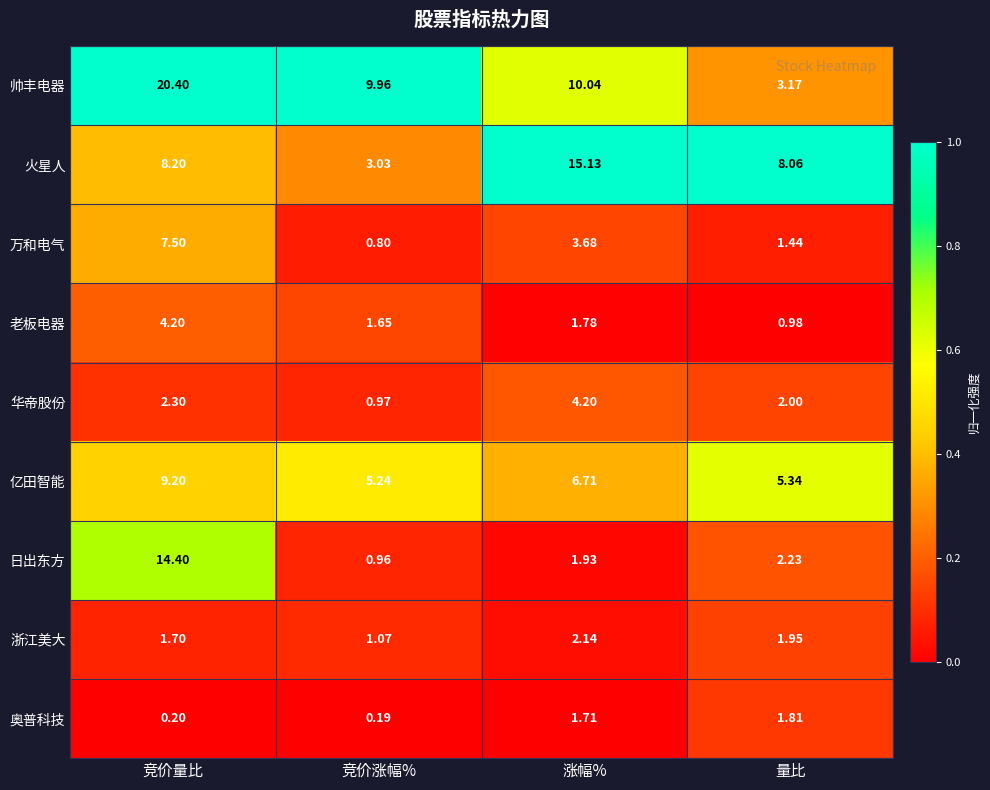

List the labels in order of 火星人 value, largest first.

涨幅%, 竞价量比, 量比, 竞价涨幅%